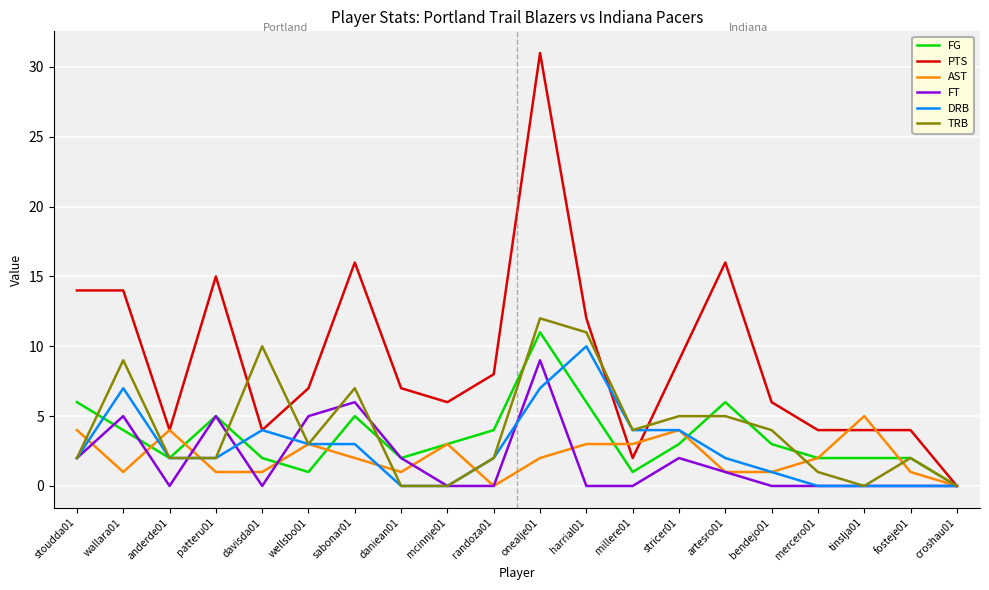

What is the maximum value shown in the chart?

31